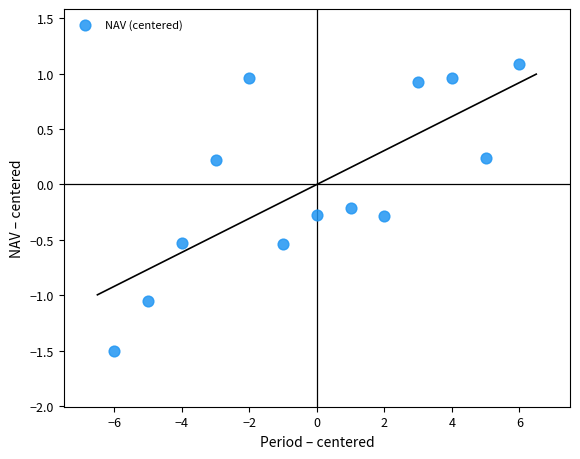

What is the range of X values (max minus min)?

12.0